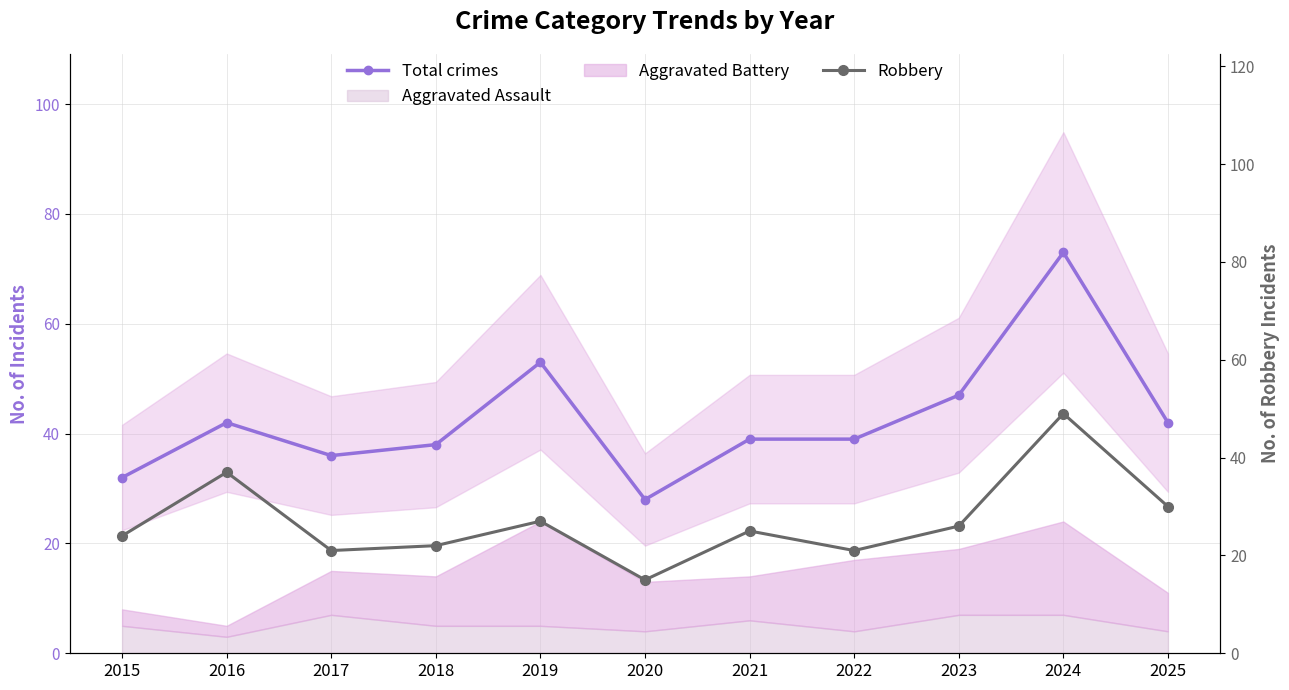

True or false: Total crimes and Robbery cross at least once.

False